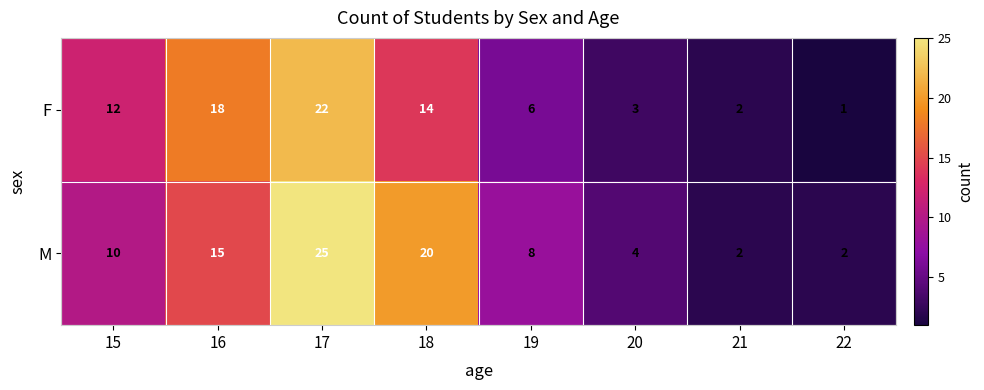

At how many categories does at least one series exceed 13?

3